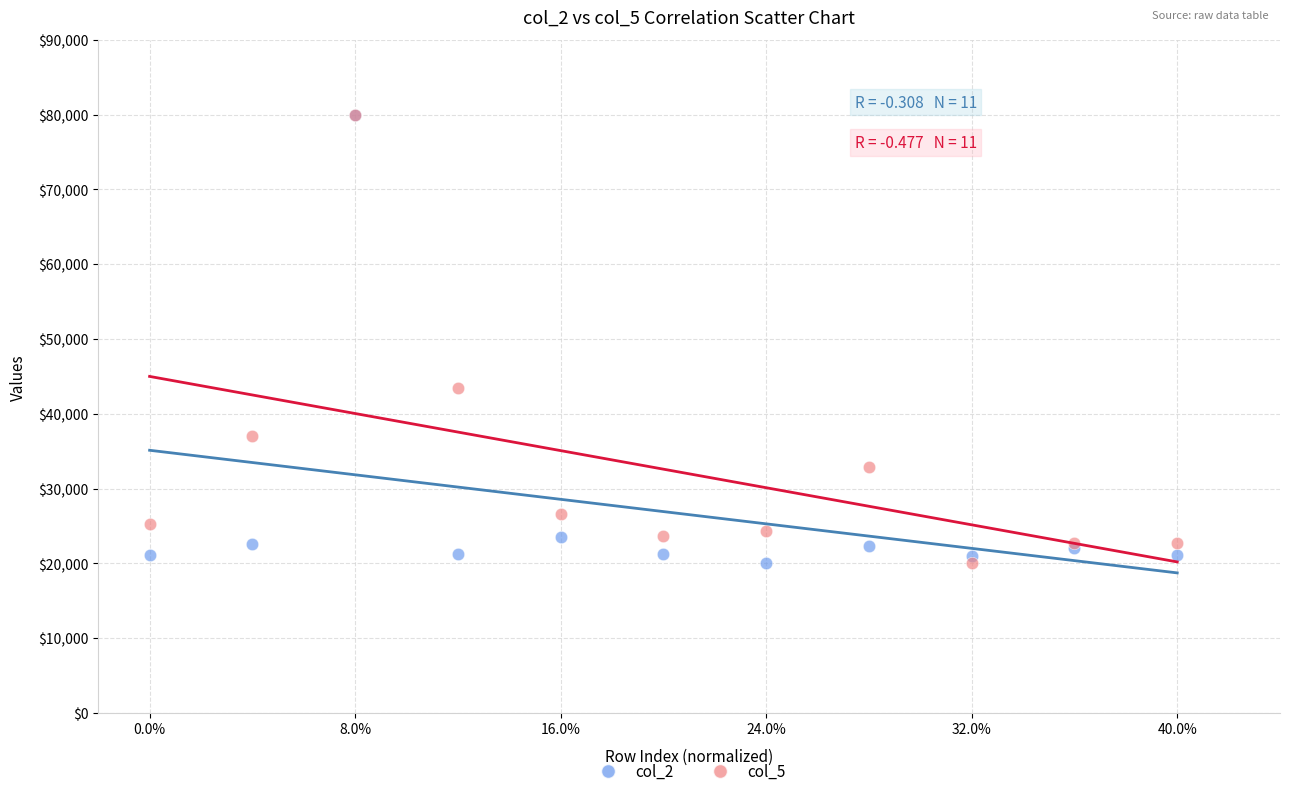

What are all the series names shown in the legend?

col_2, col_5